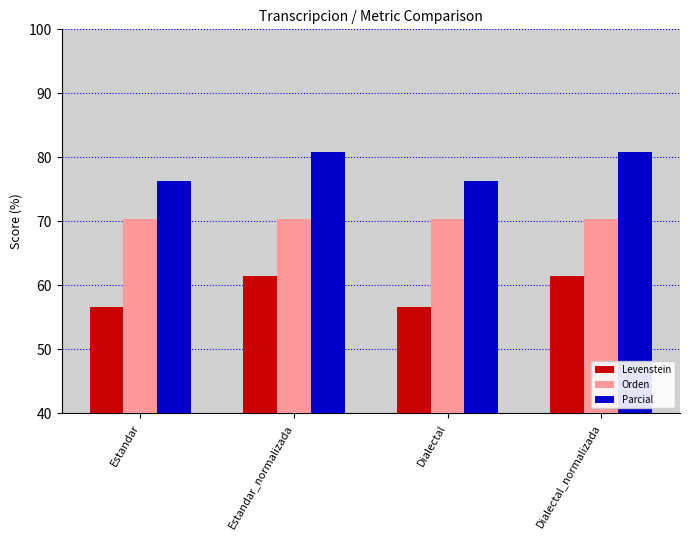

Which series has the largest total across all categories?

Parcial